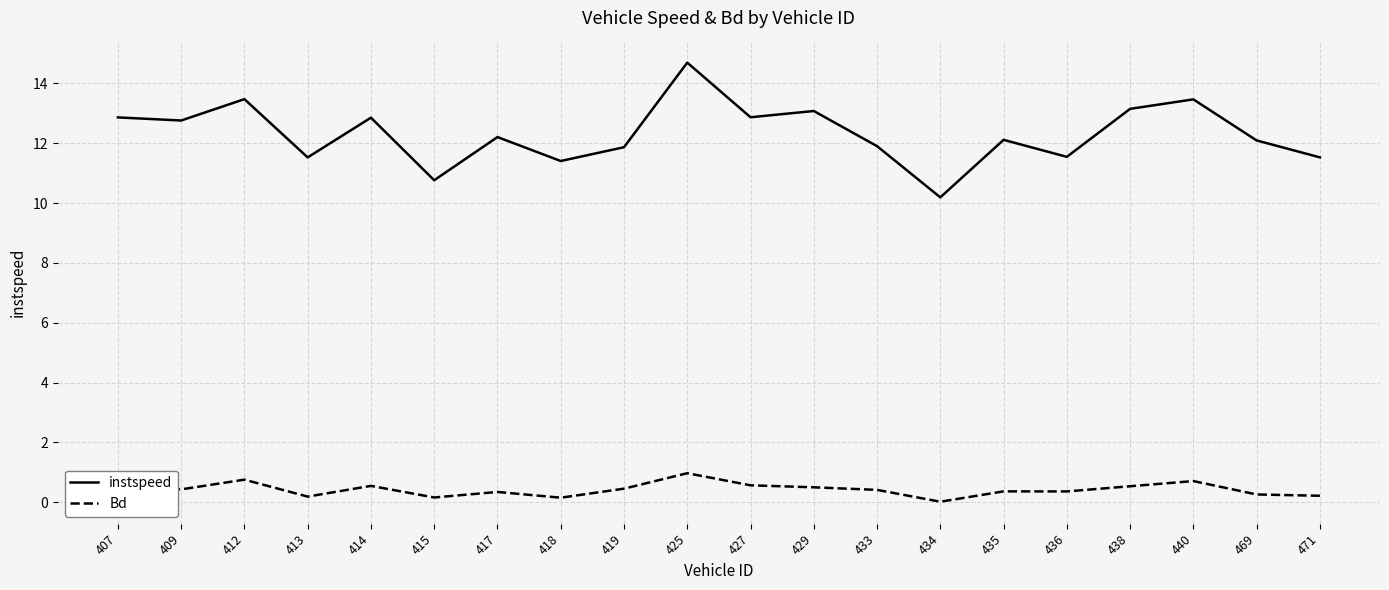

Which series has the largest range (max minus min)?

instspeed